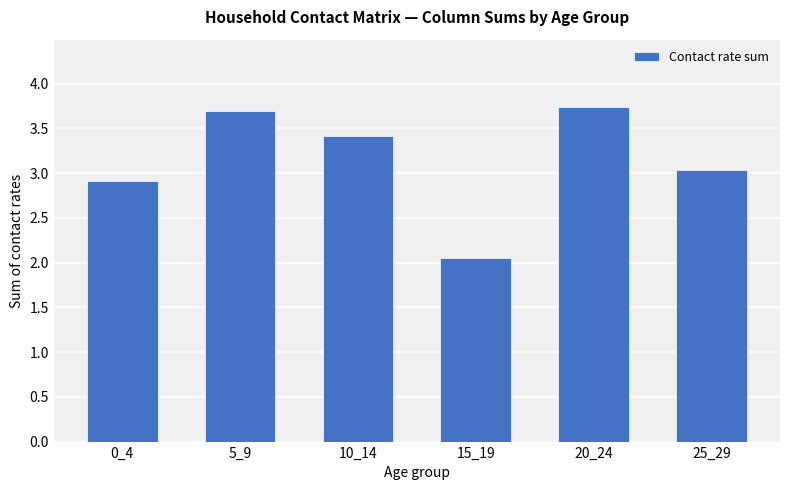

Which has a higher value, 20_24 or 5_9?

20_24